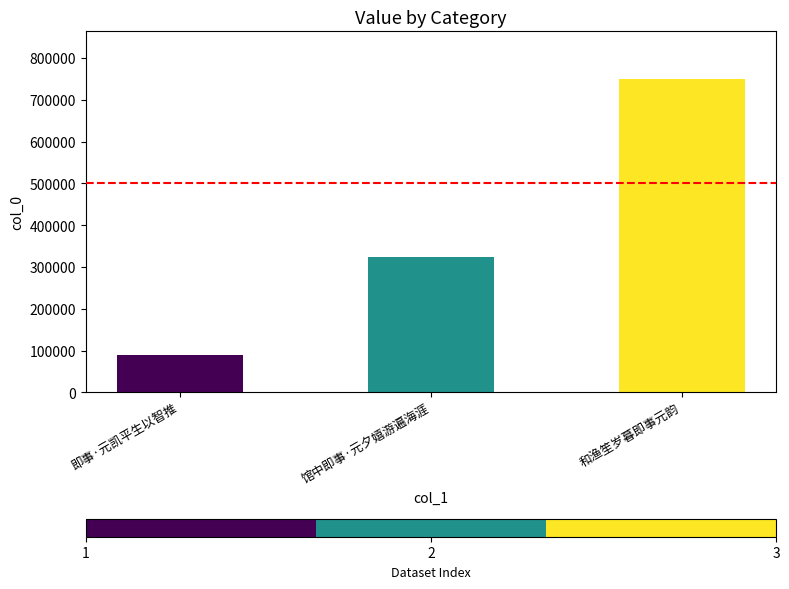

What is the sum of all values?

1164049